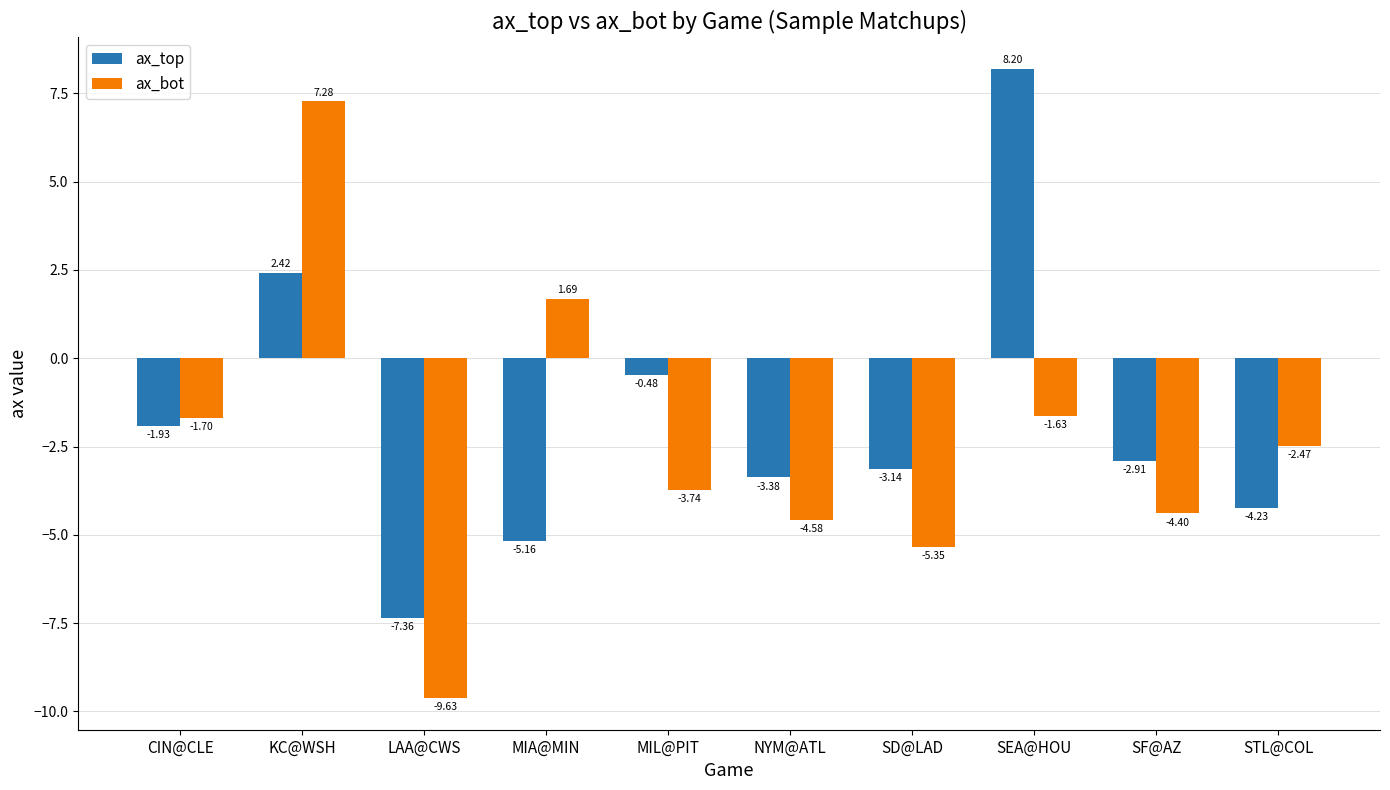

Which category has the lowest value across all series?

LAA@CWS